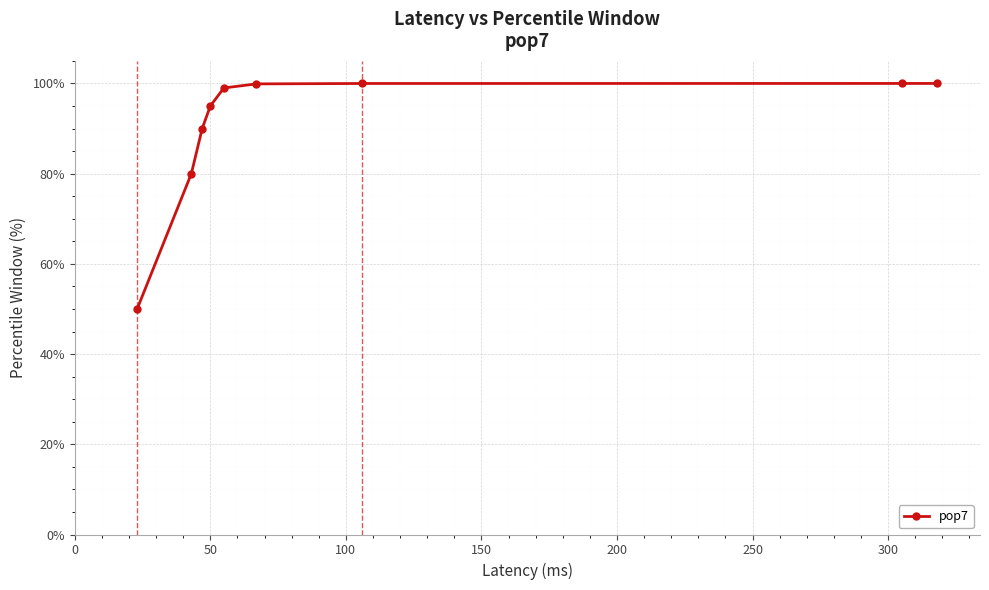

What is the sum of all values?

813.9